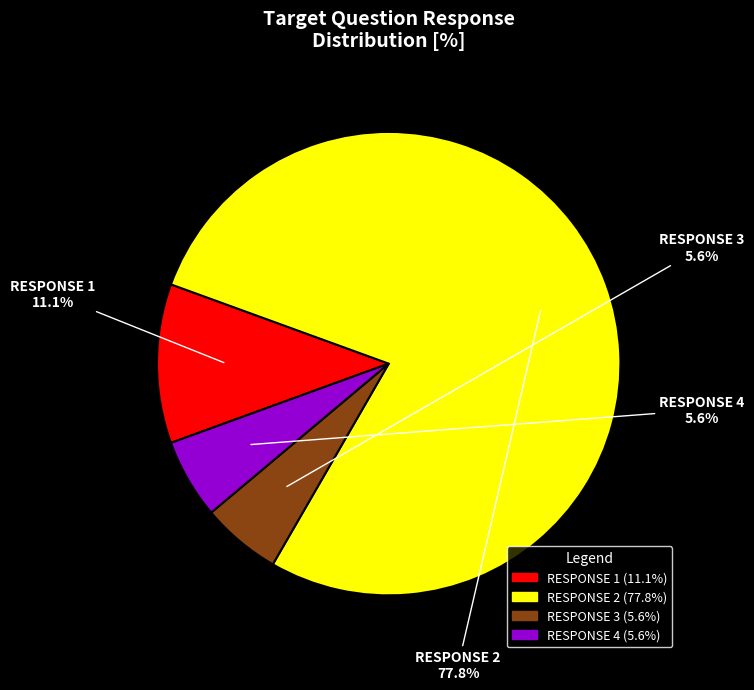

Which has a higher value, RESPONSE 2 or RESPONSE 4?

RESPONSE 2